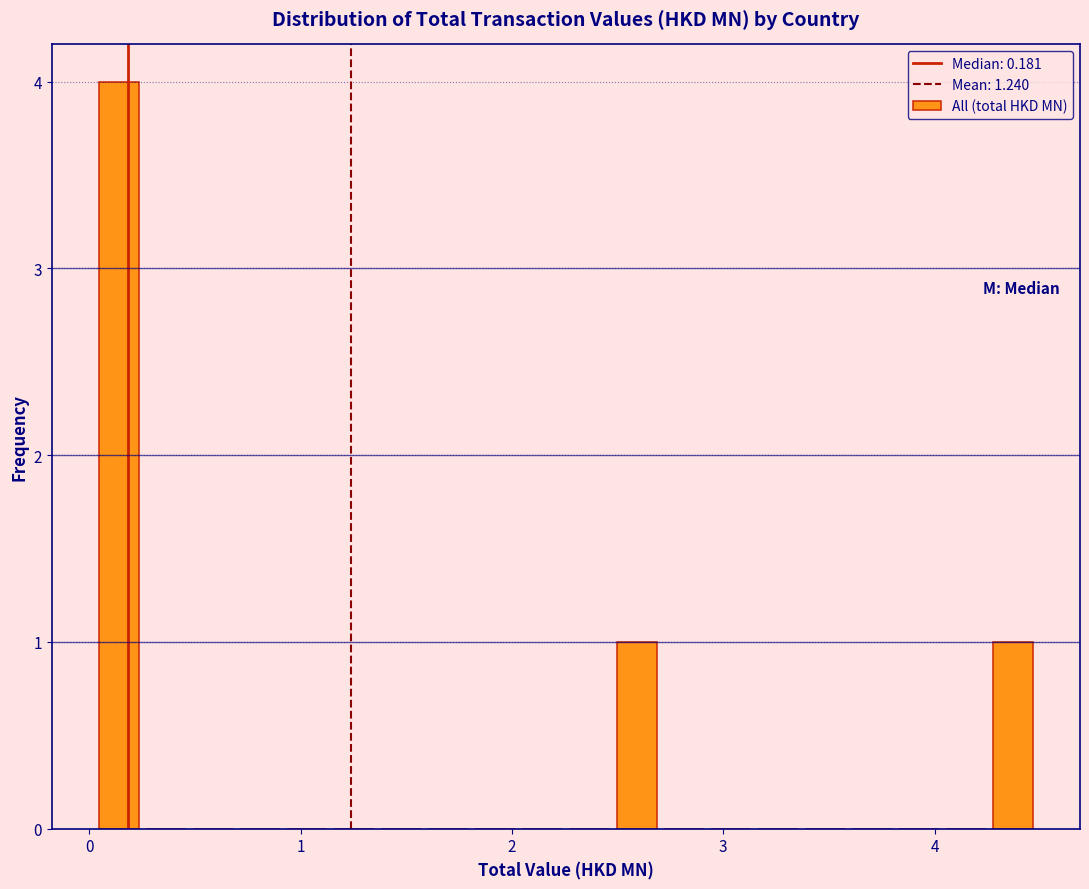

Around what value on the x-axis is the tallest bar? Give the approximate position of its centre, as read against the axis.

0.1